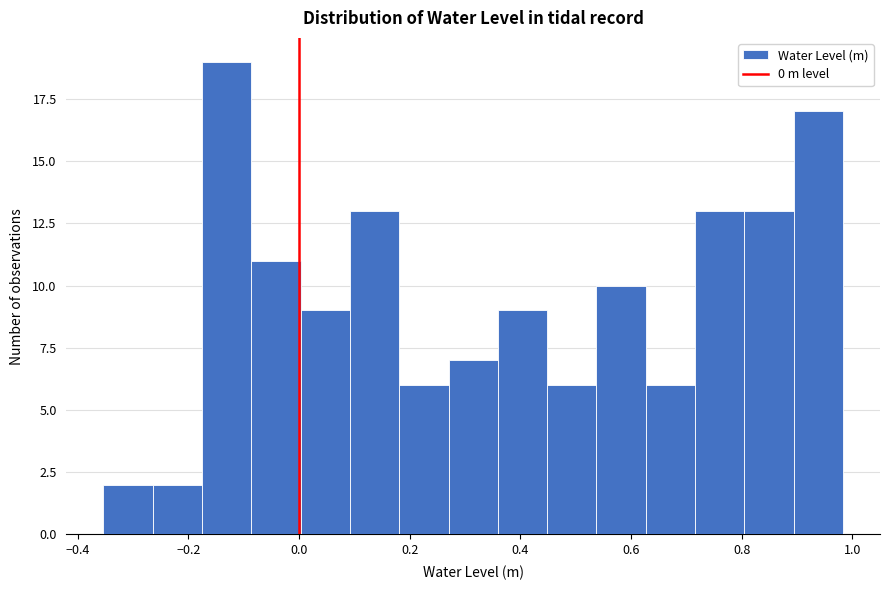

Which range on the x-axis has the tallest bar?

-0.18 to -0.08